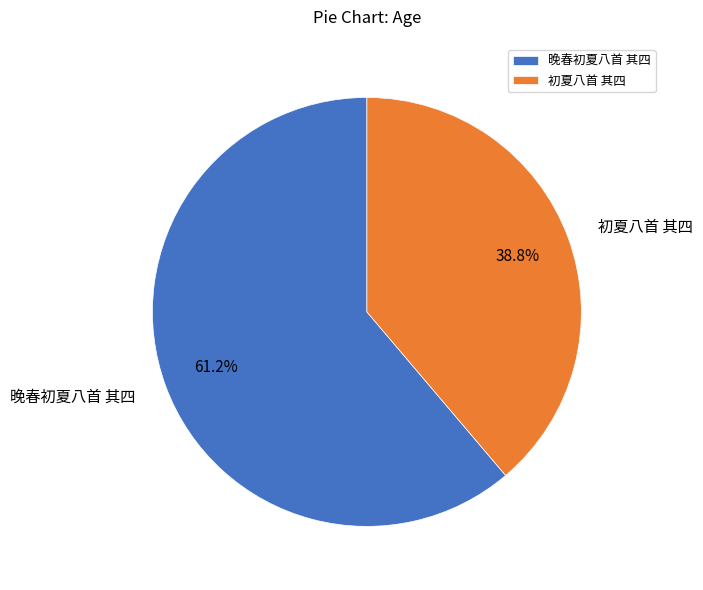

Which category has the smallest portion of the pie?

初夏八首 其四